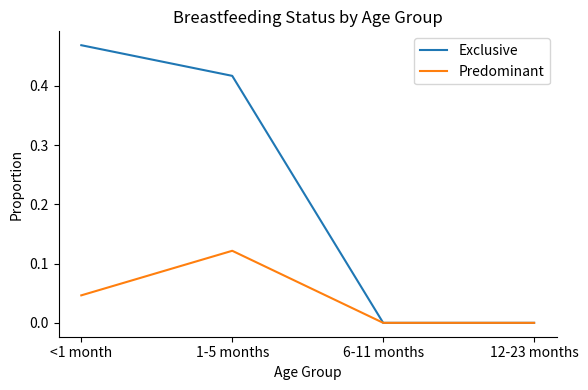

Which series has the largest range (max minus min)?

Exclusive